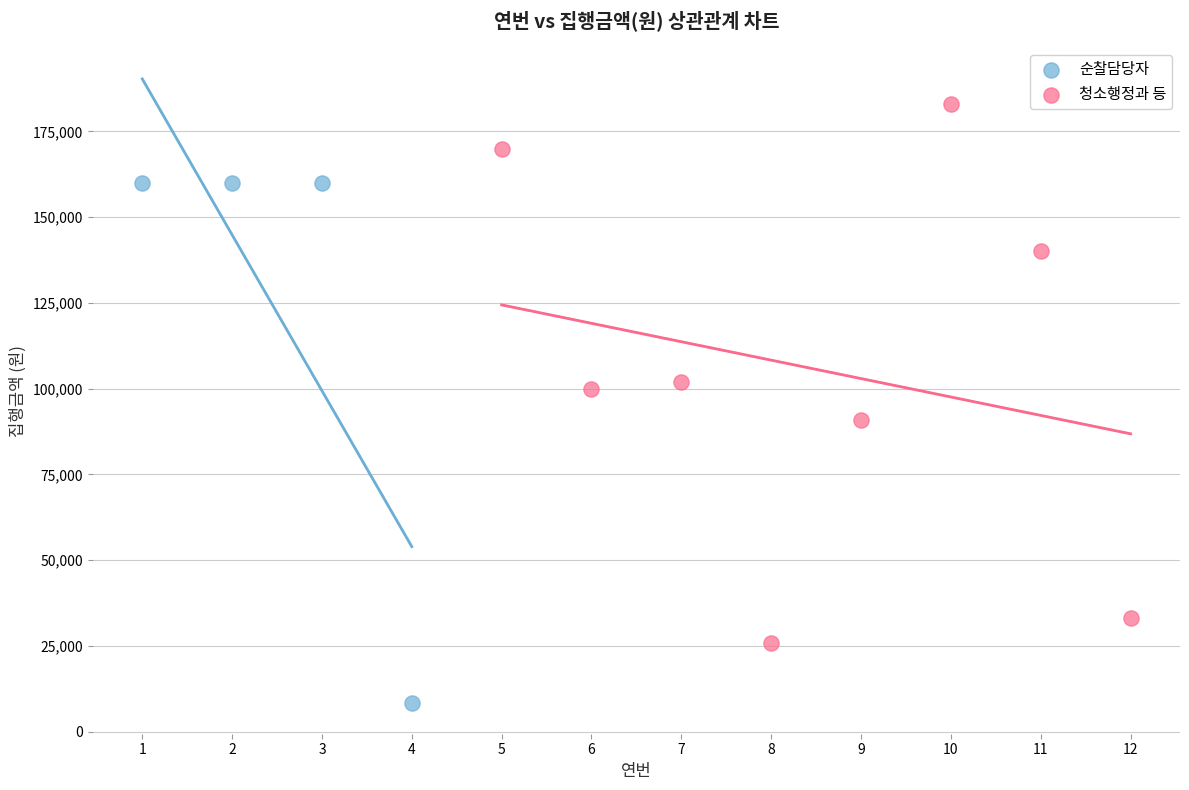

Which series contains the highest Y value?

청소행정과 등